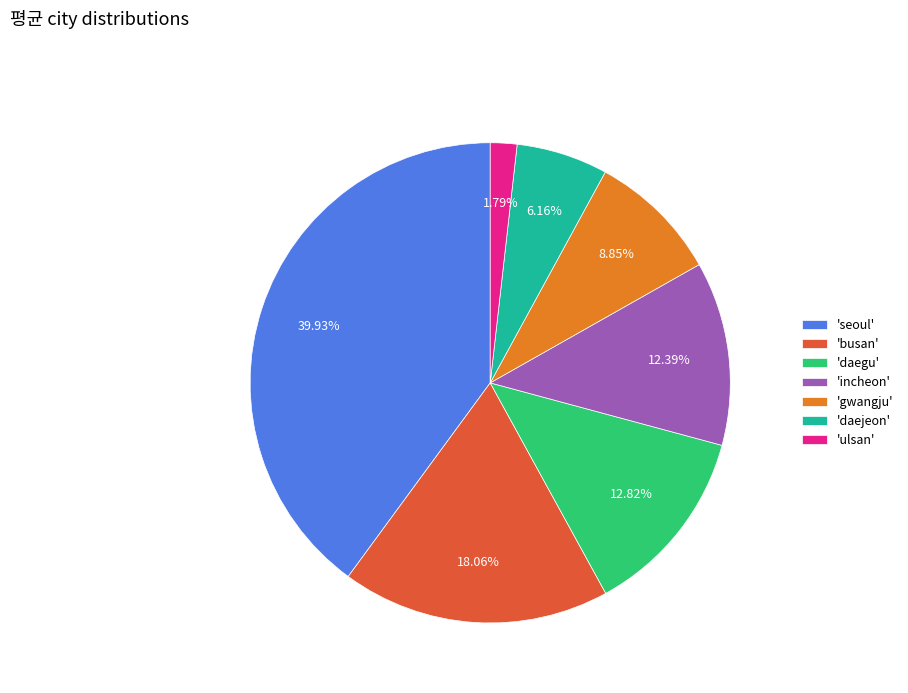

Is the sum of 'gwangju' and 'busan' greater than half?

No